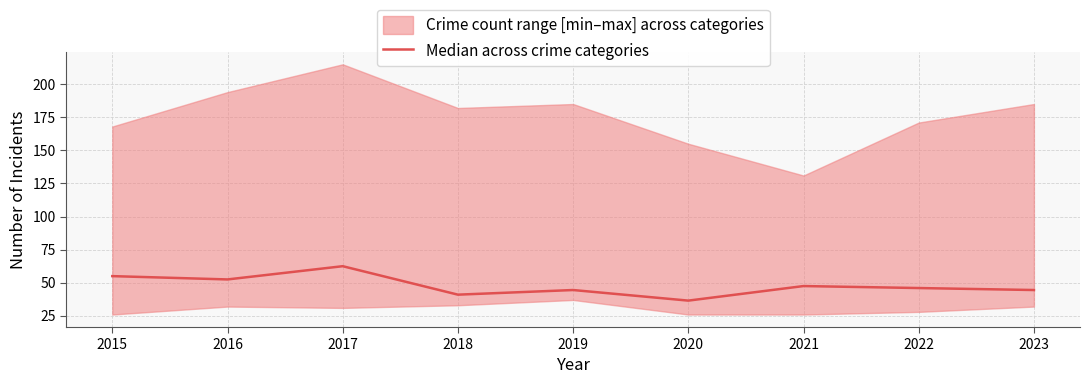

The chart shows a value of 52.5 at 2016. True or false?

True